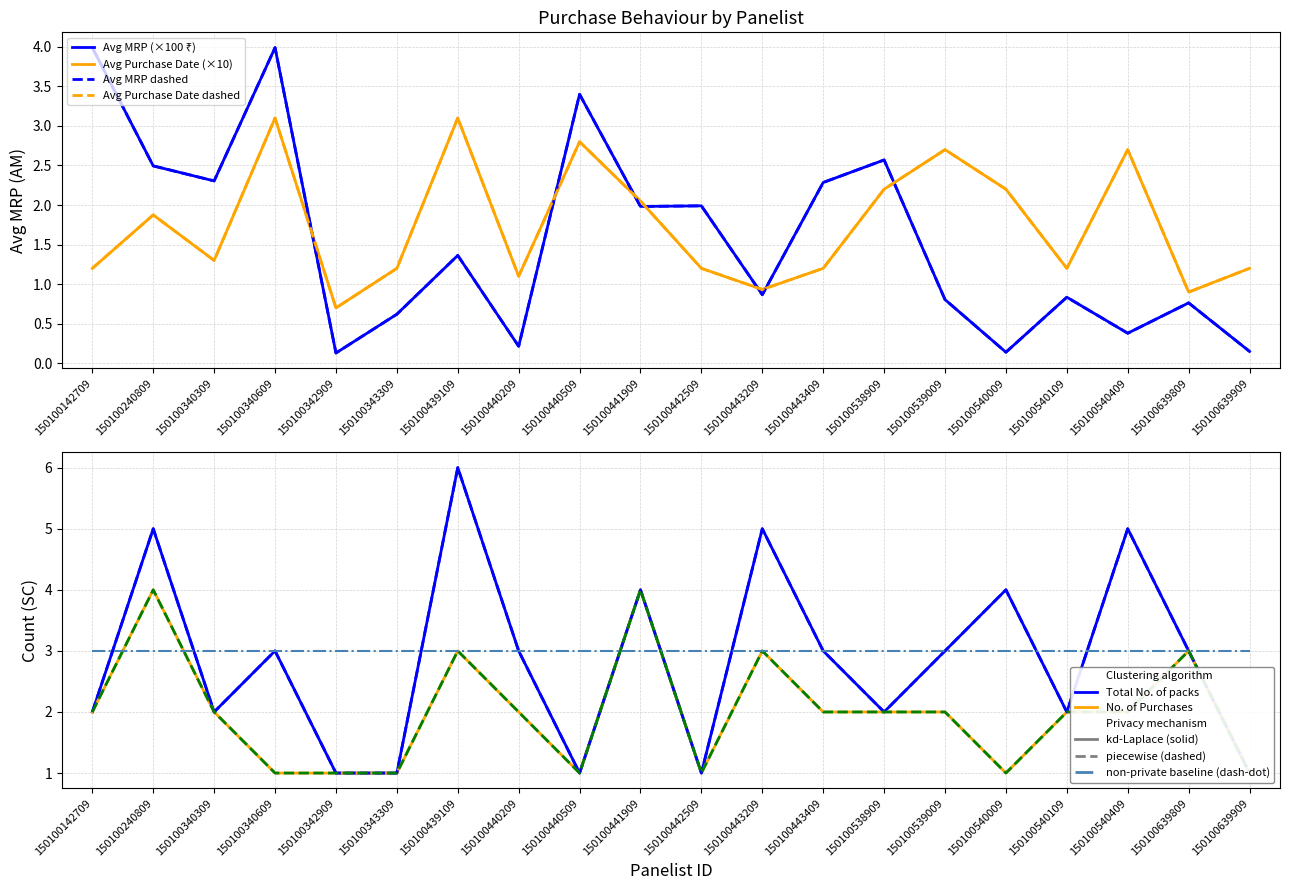

Which has a higher value, 150100443409 or 150100540109?

150100443409